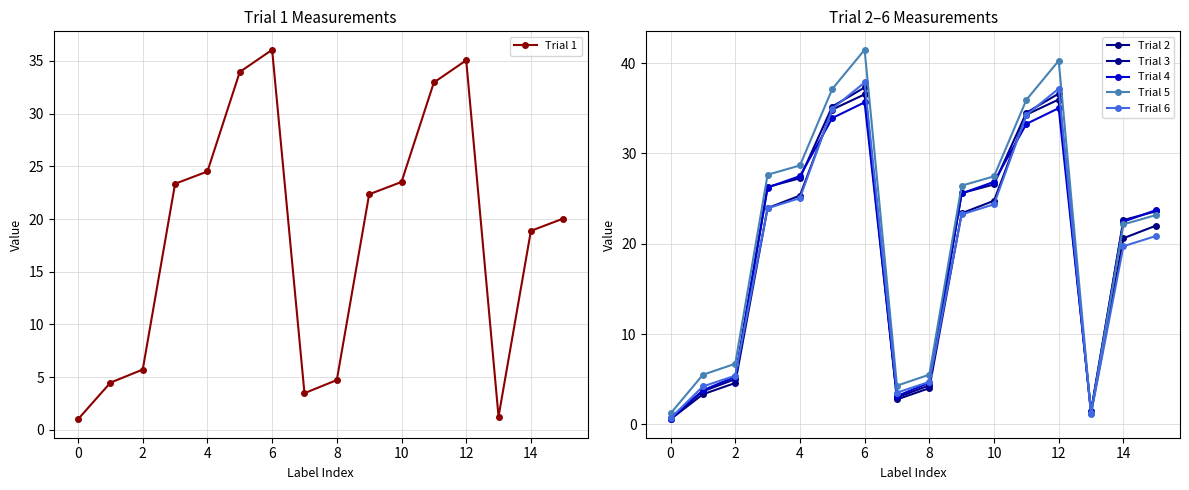

What is the approximate value of Trial 3 at 13?

1.3